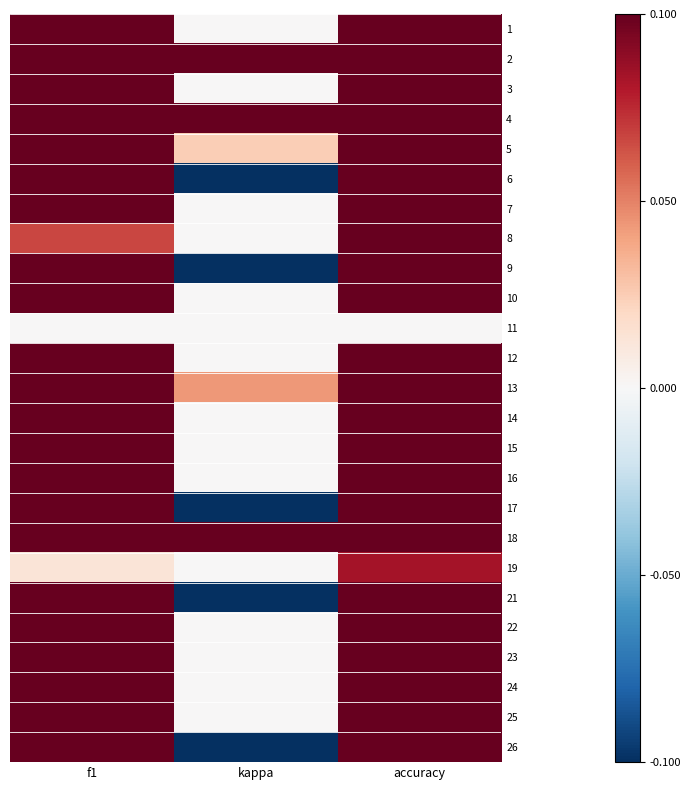

At how many categories does at least one series exceed 0?

3